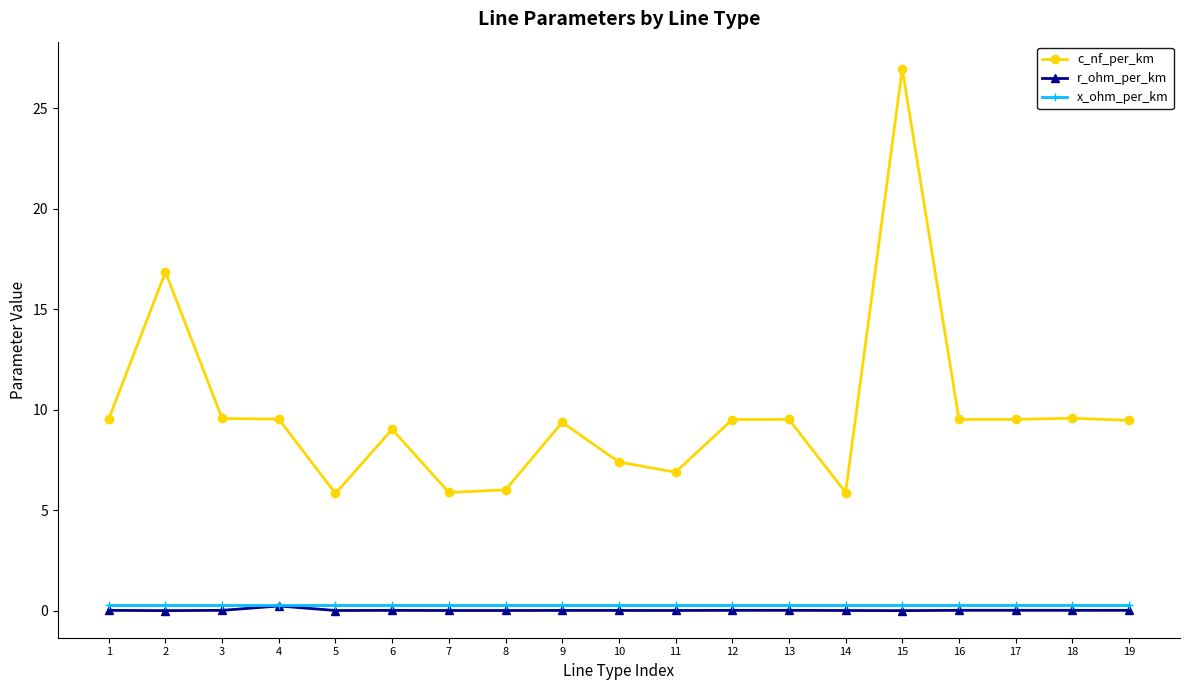

True or false: r_ohm_per_km has more than 0 points higher than both neighbors.

True